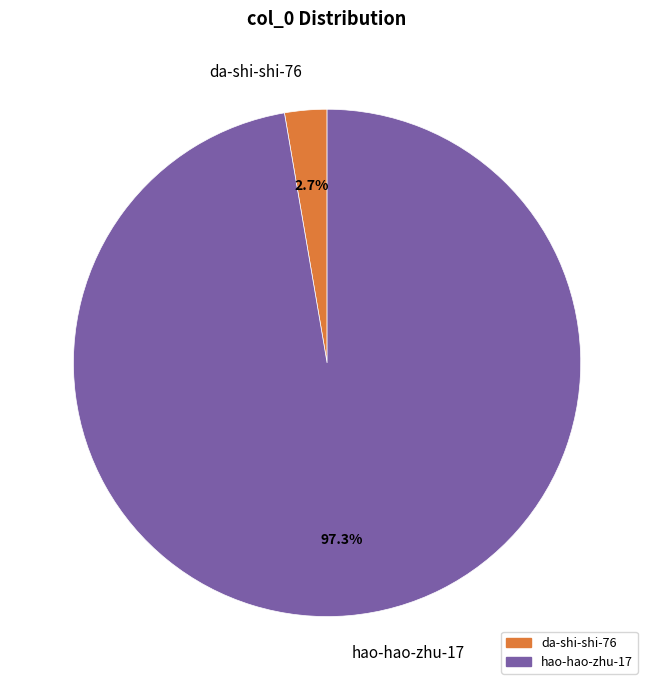

How many segments does this pie chart have?

2